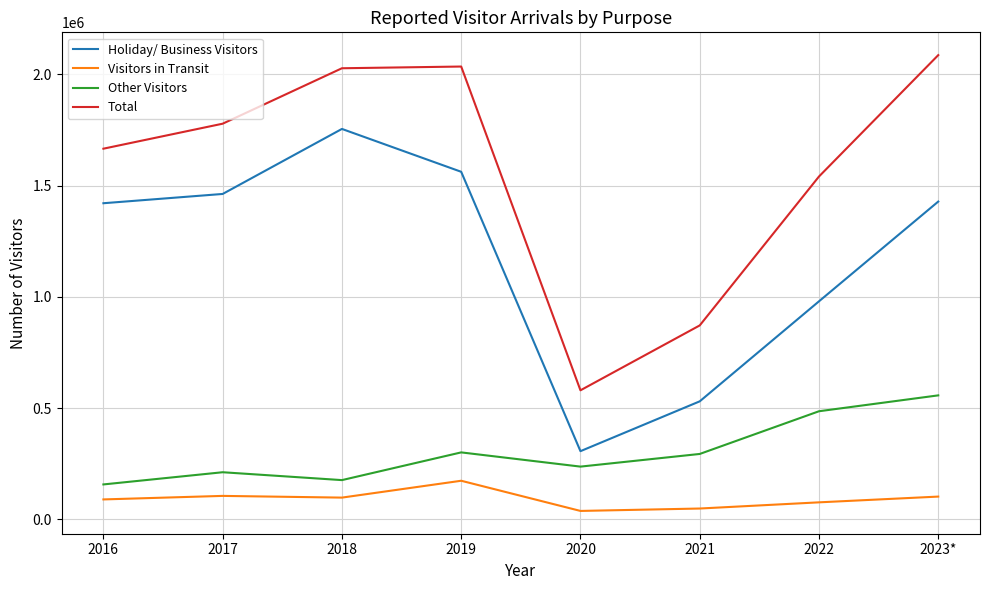

What is the difference between the maximum and second lowest values in the Holiday/ Business Visitors series?

1224937